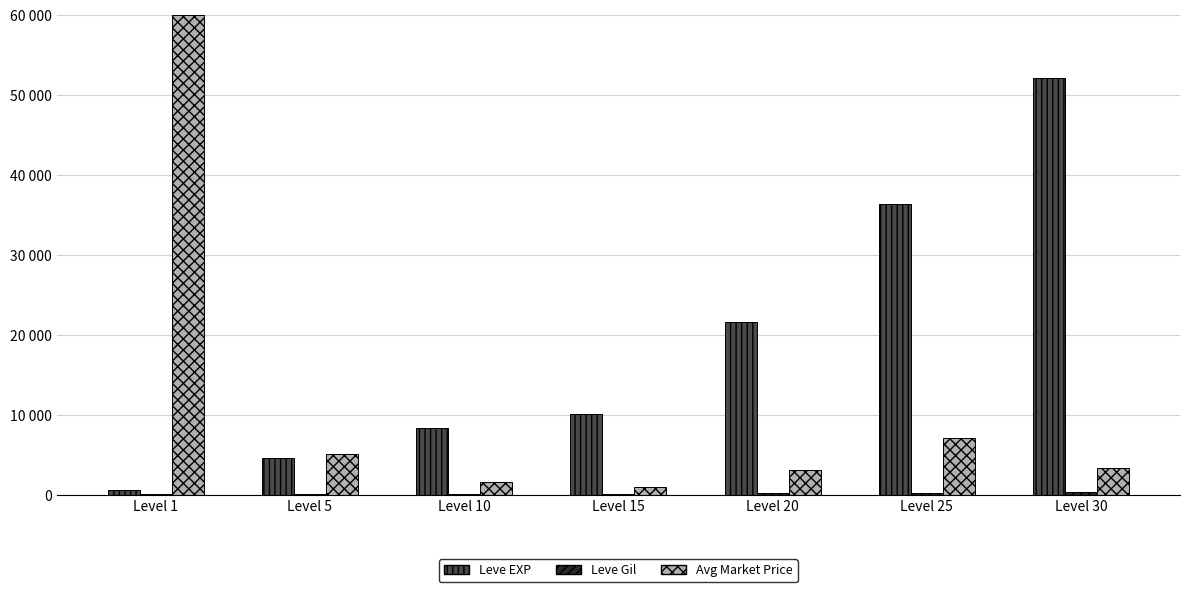

At how many categories does at least one series exceed 58292?

1